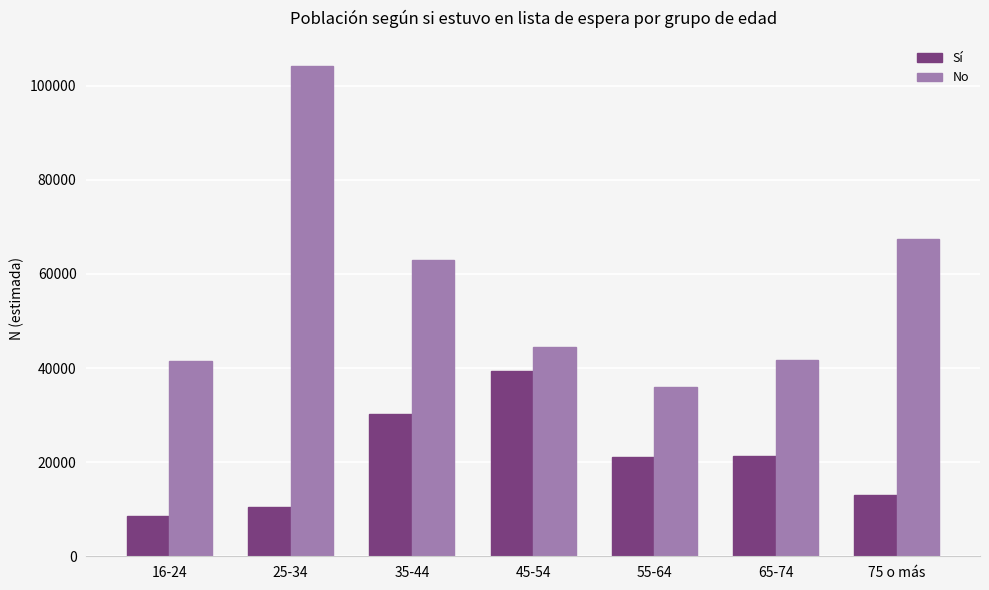

What is the difference between the highest and lowest values at 45-54?

5032